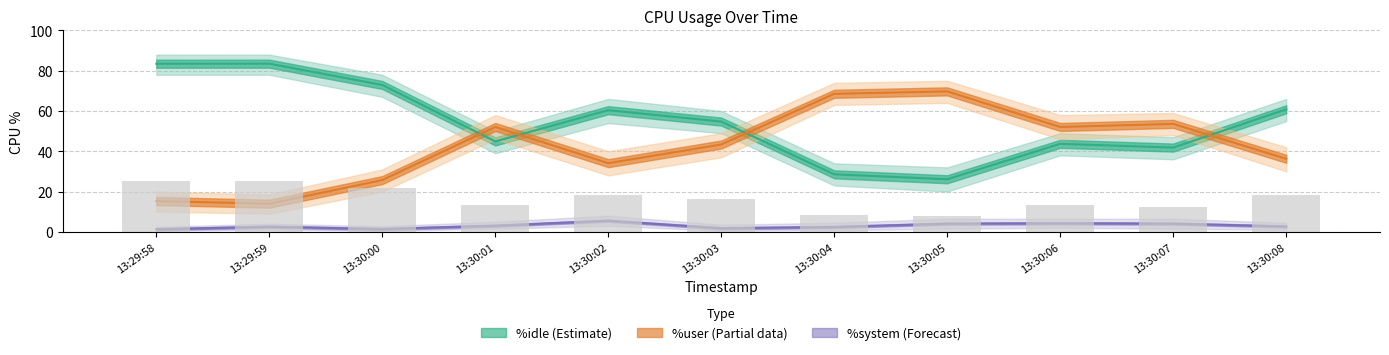

Does the chart contain any negative values?

No